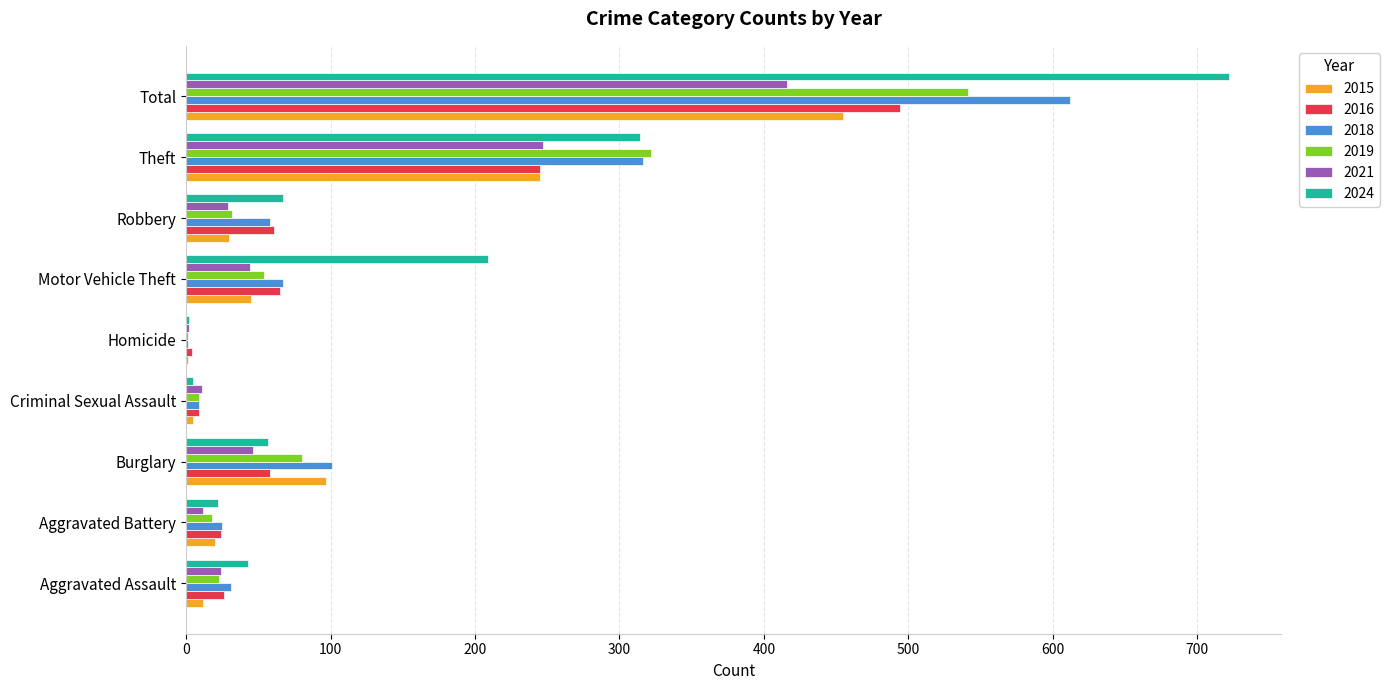

How many series are shown in this chart?

6